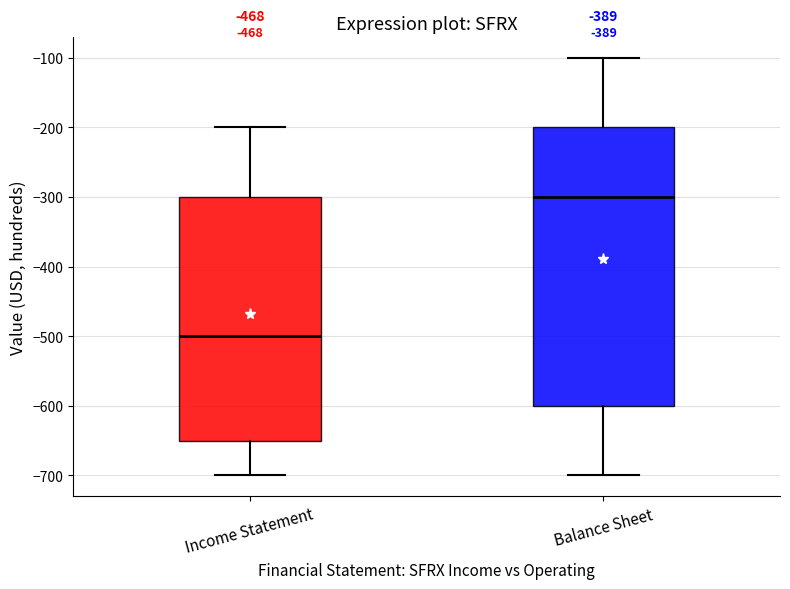

Which box has the lowest median line?

Income Statement